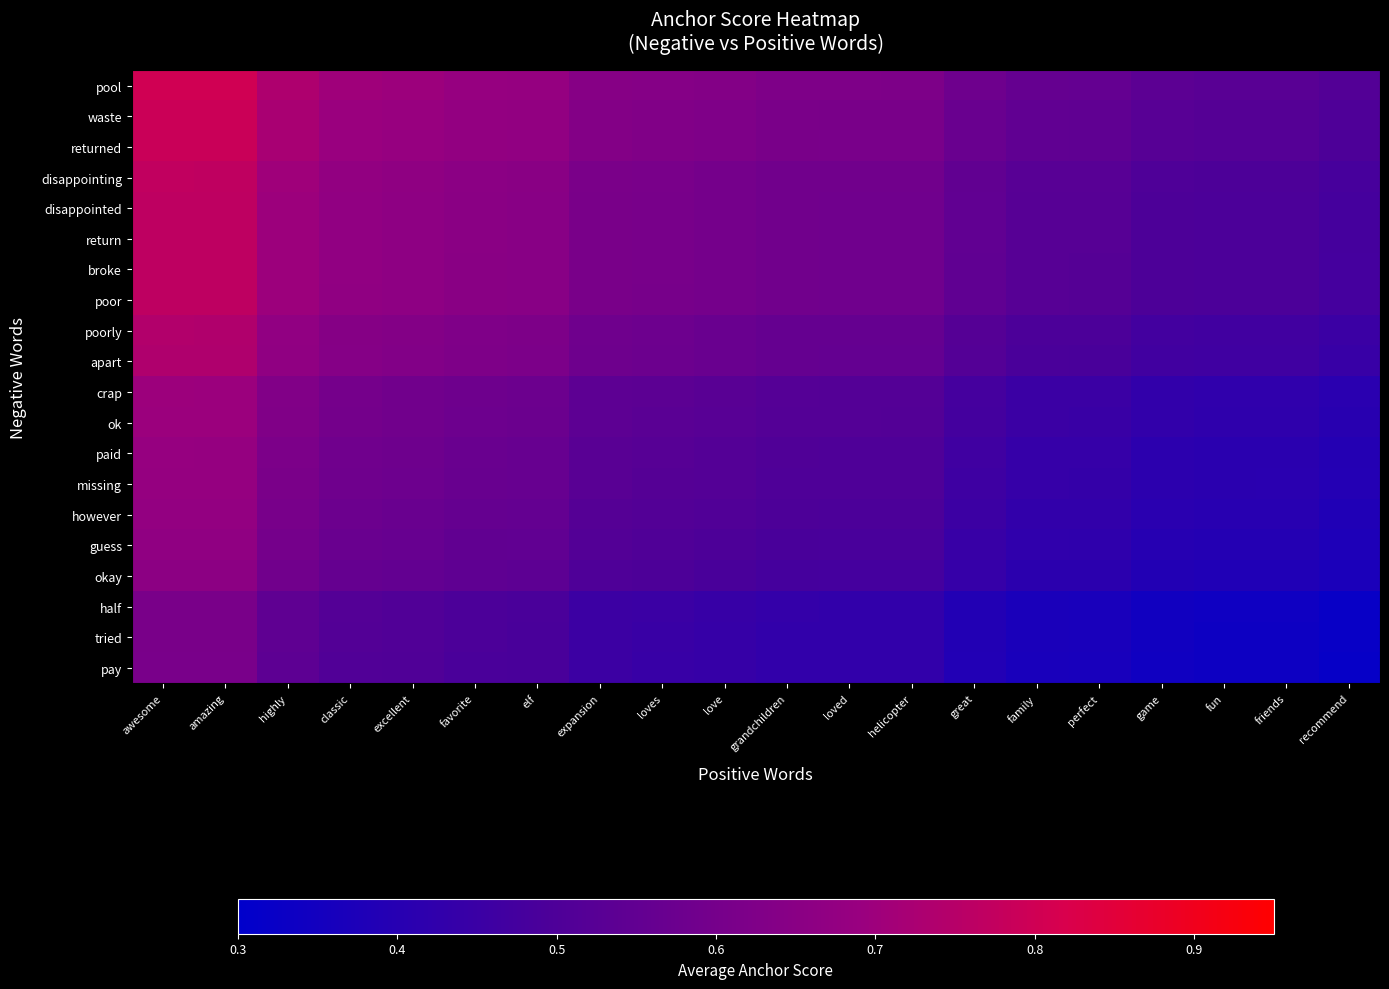

Between loved and great, which is larger?

loved